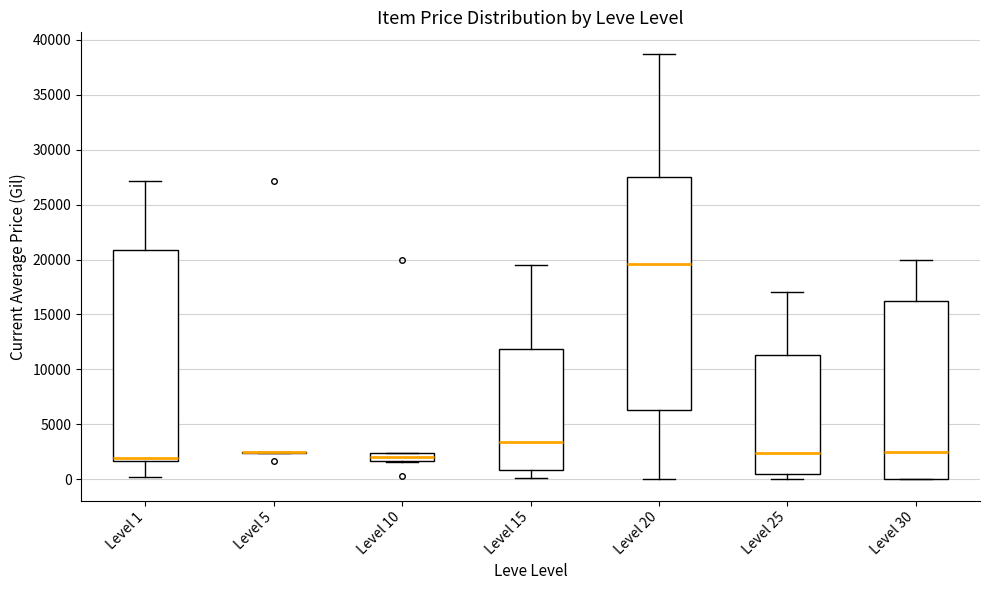

Reading left to right, read every box against the y-axis: the position of its median line, the range the box covers, and the ends of its whiskers. The values are not printed on the chart, so give them approximately, as read against the axis.

Level 1: median 2000, box 1500 to 21000, whiskers 0 to 27000
Level 5: box collapsed to a line at 2500, whiskers 2500 to 2500
Level 10: median 2000, box 1500 to 2500, whiskers 1500 to 2500
Level 15: median 3500, box 1000 to 12000, whiskers 0 to 19500
Level 20: median 19500, box 6500 to 27500, whiskers 0 to 39000
Level 25: median 2500, box 500 to 11500, whiskers 0 to 17000
Level 30: median 2500, box 0 to 16000, whiskers 0 to 20000